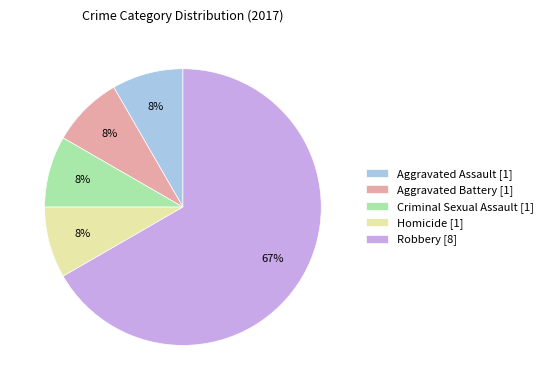

True or false: Aggravated Battery accounts for 8% of the total.

True